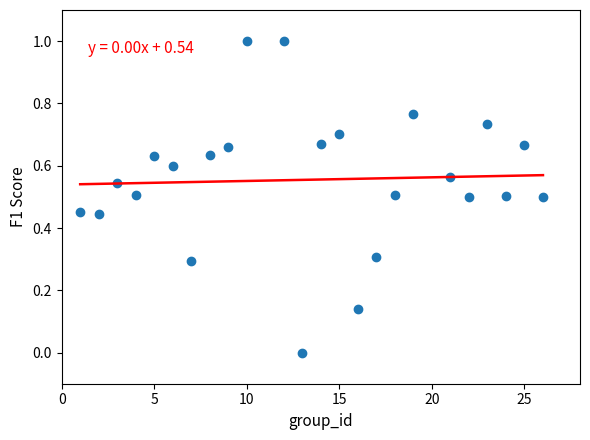

What is the range of Y values (max minus min)?

1.0